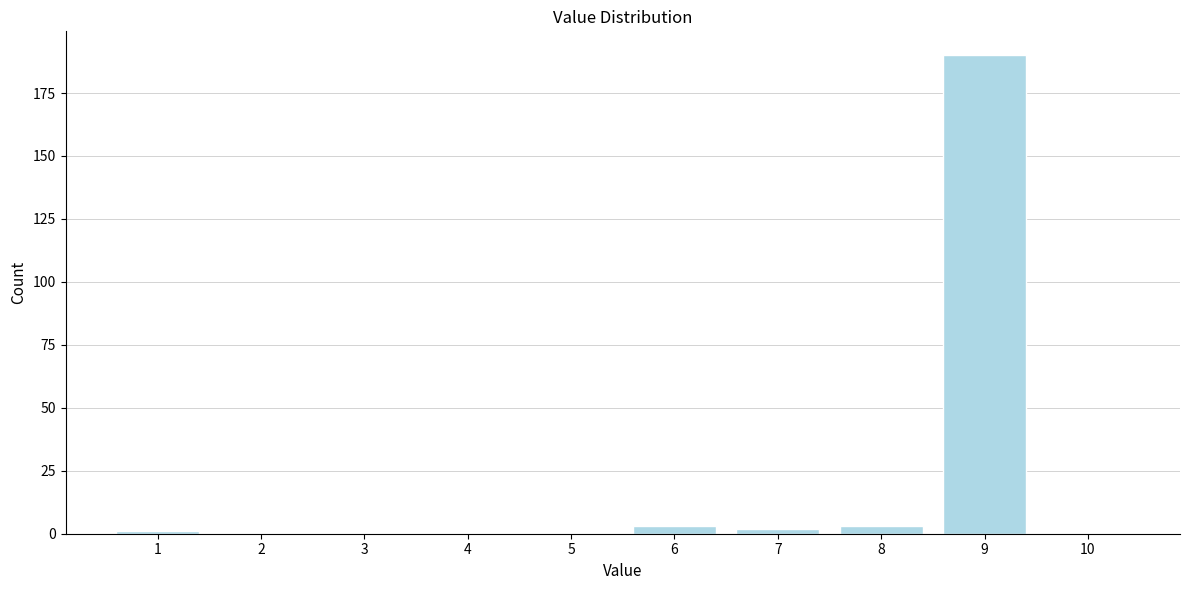

Reading right to left, transcribe all the data shown in this chart.

10=0	9=190	8=3	7=2	6=3	5=0	4=0	3=0	2=0	1=1